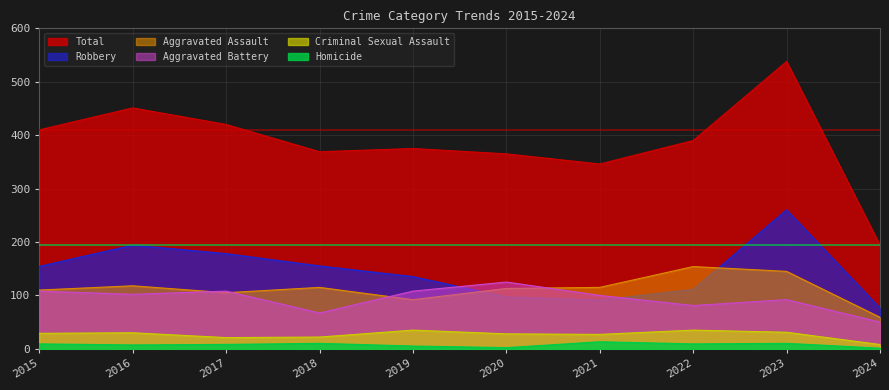

What is the difference between the Homicide values at 2018 and 2017?

2